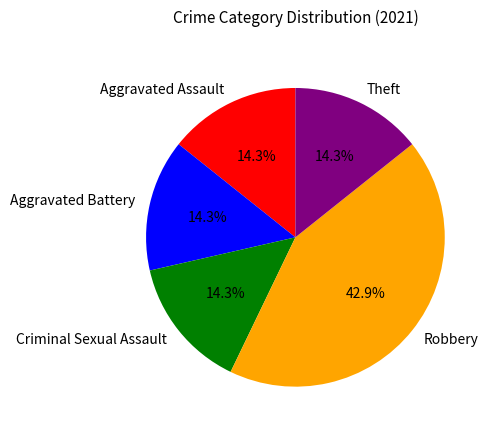

To the nearest percent, what is the average slice percentage?

20%